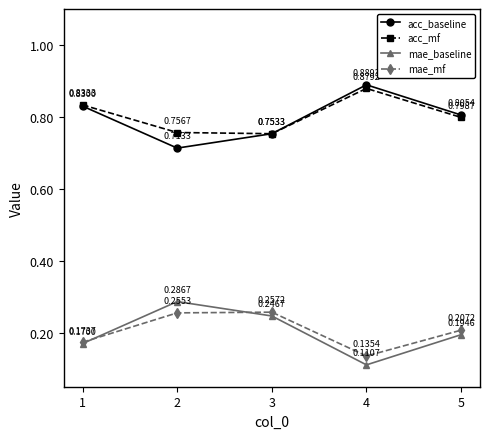

How many interior local valleys does the mae_baseline series have?

1